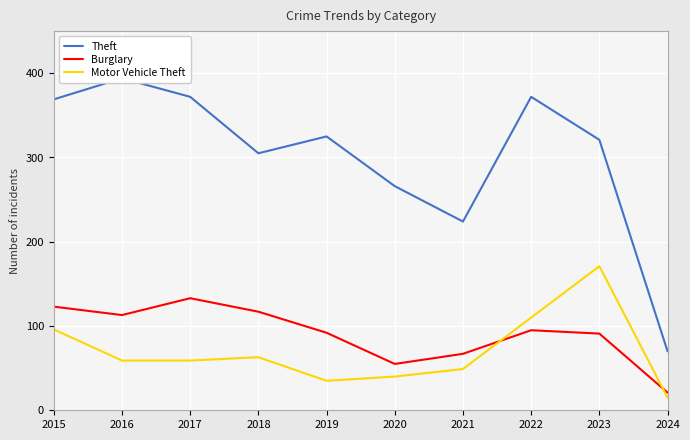

At which category is the sum across all series the highest?

2015